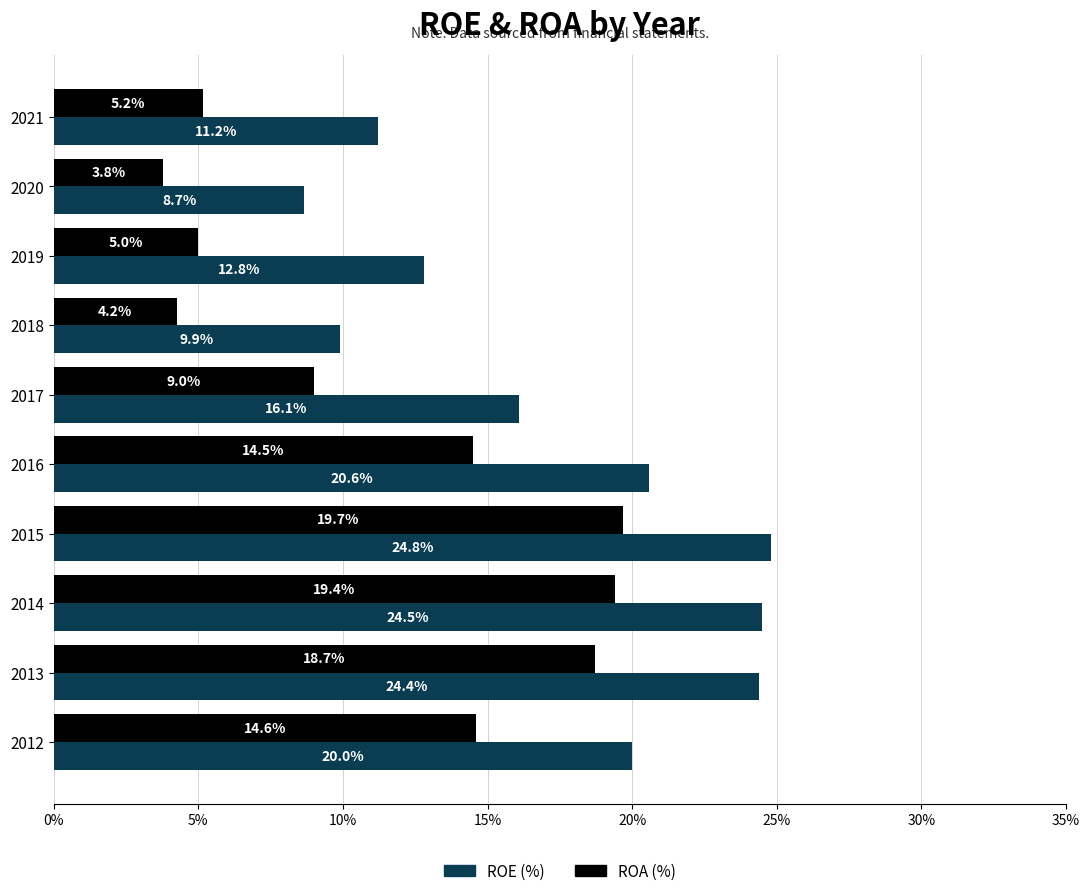

The value of ROE (%) at 2017 is 16.1. True or false?

True